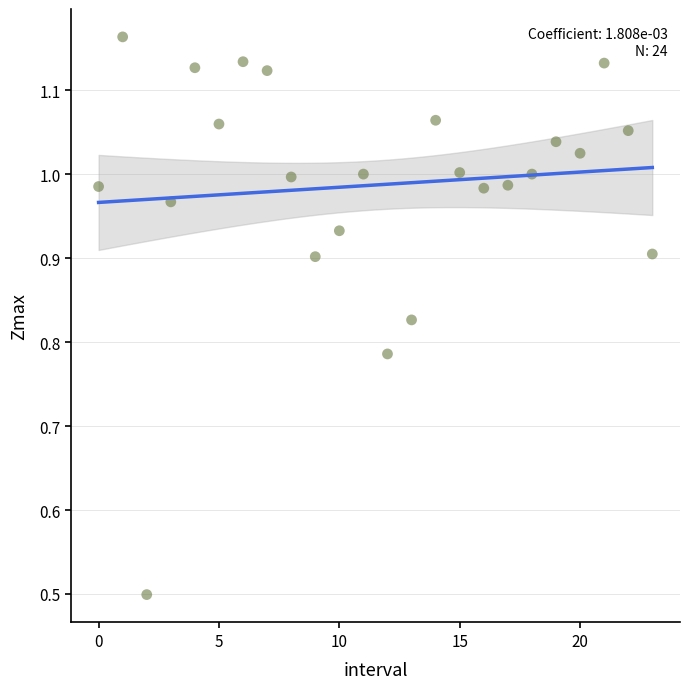

What is the range of Y values (max minus min)?

0.7